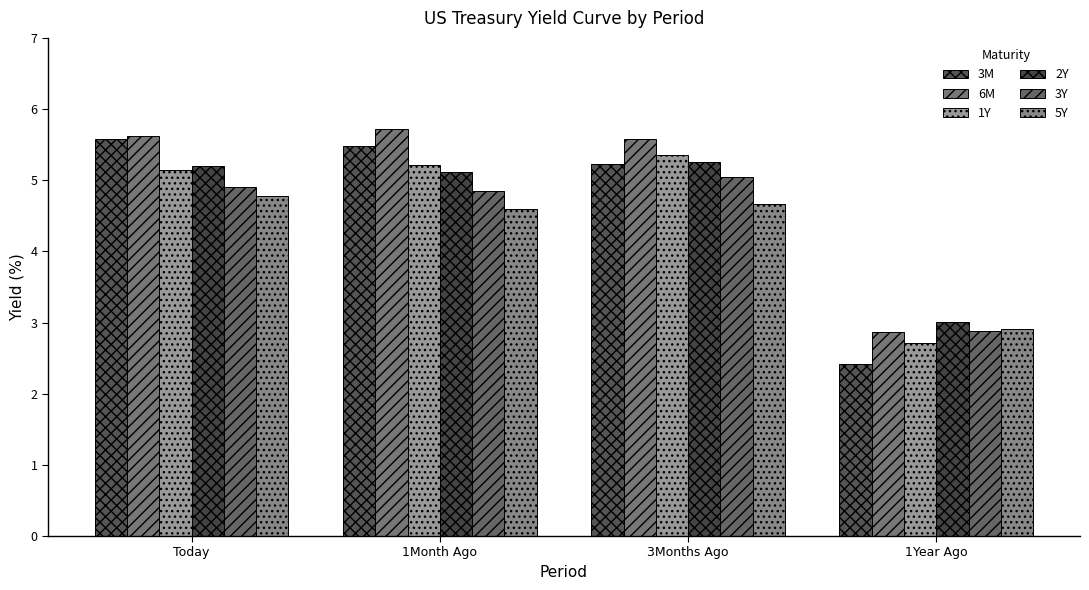

Is the value of 5Y at Today greater than the value of 6M at 1Month Ago?

No